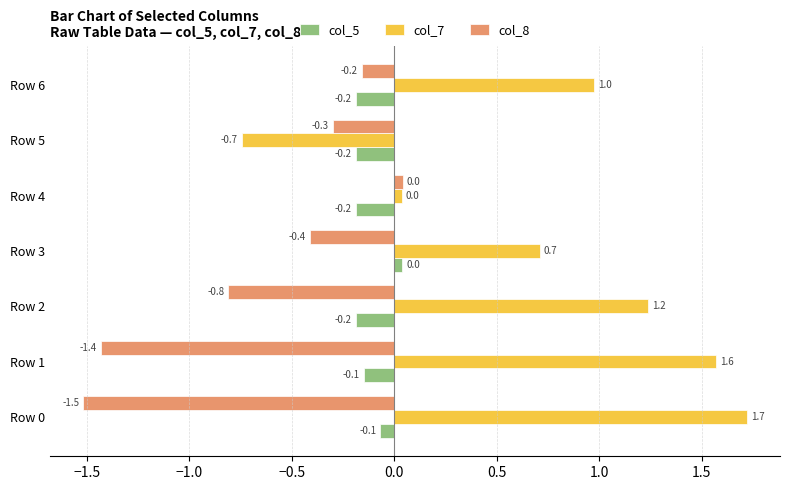

At which label is col_5 closest to 0?

Row 3